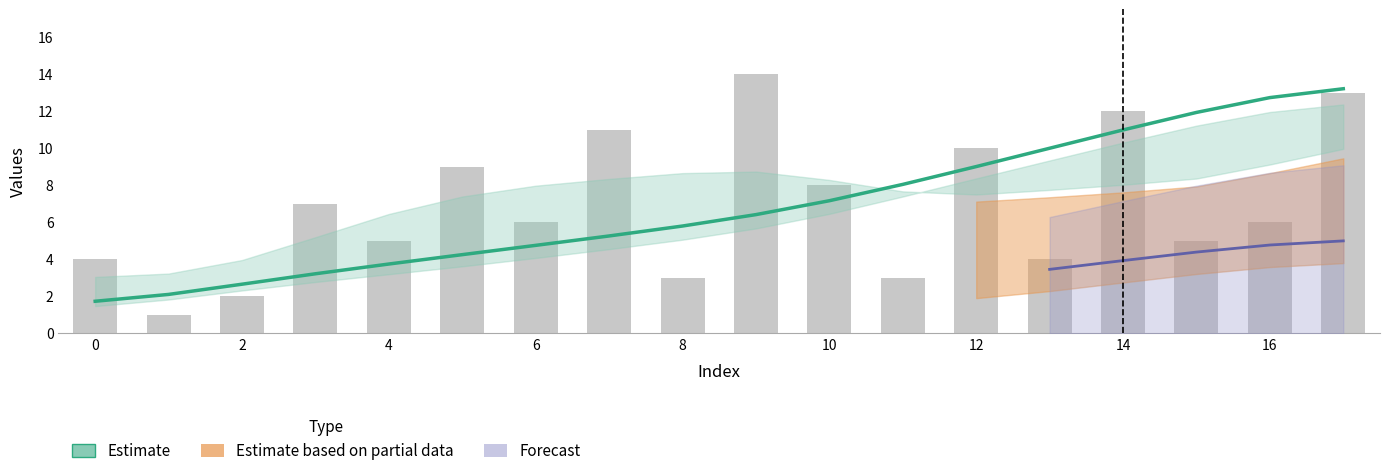

What is the lowest value of the i series?

1.7